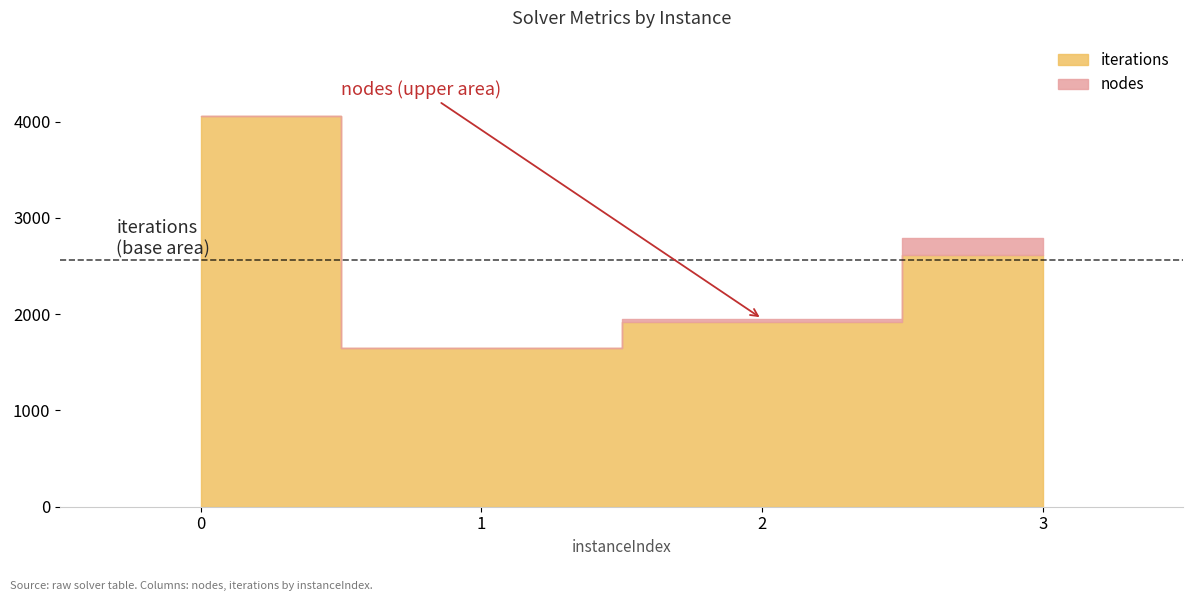

The value of bestSolutionTime at 0 is 0.0. True or false?

False